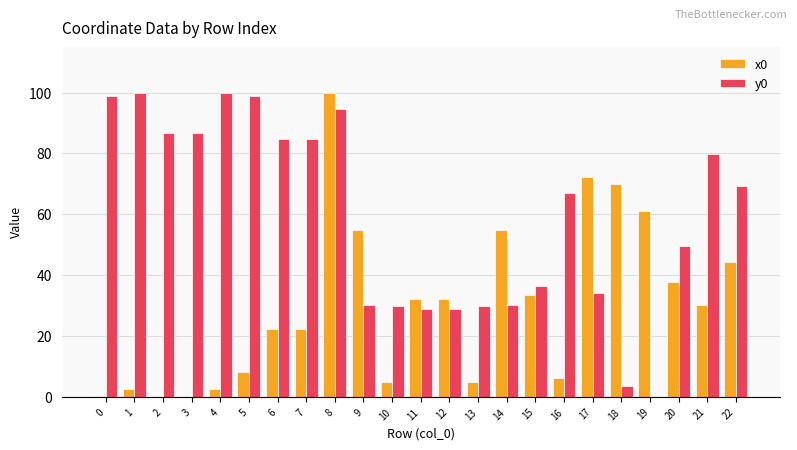

What is the sum of the y0 values at 22 and 3?

156.0